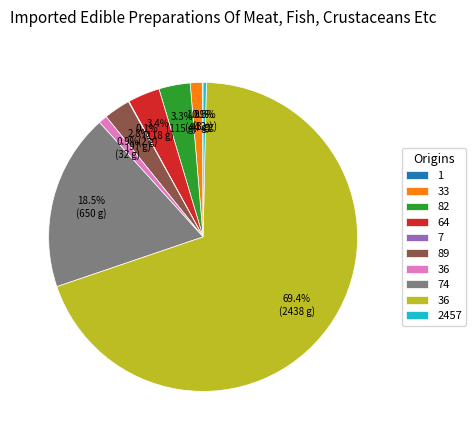

Is there any slice that represents more than half of the pie?

Yes